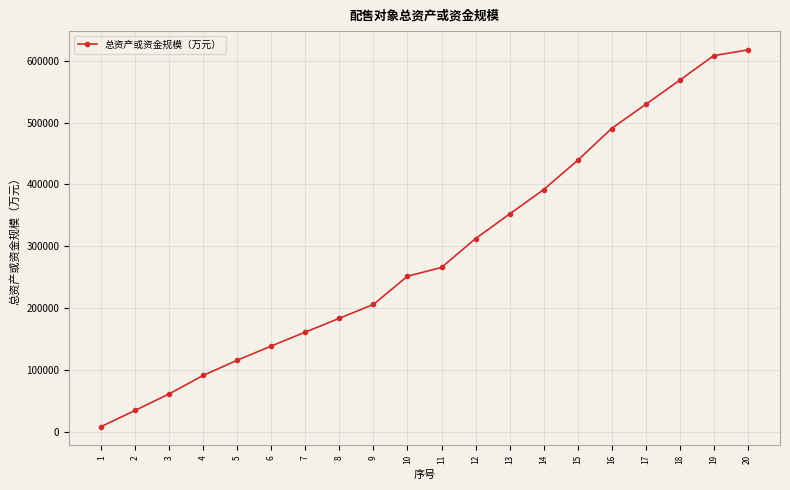

List the labels in order of value, largest first.

20, 19, 18, 17, 16, 15, 14, 13, 12, 11, 10, 9, 8, 7, 6, 5, 4, 3, 2, 1